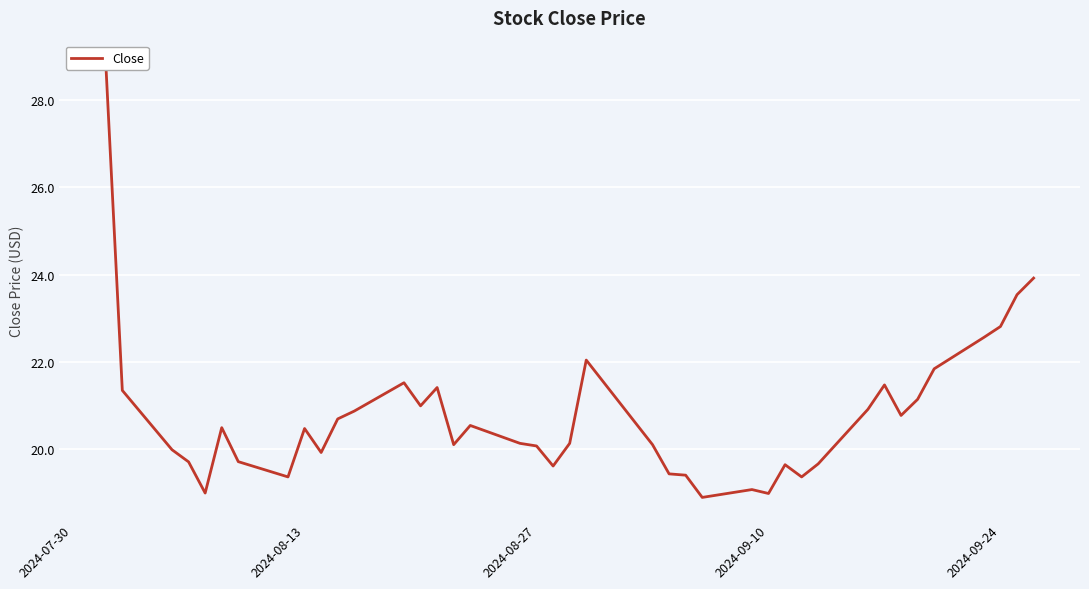

Reading right to left, what are all the values shown in this chart?

23.9	23.5	22.8	22.6	21.8	21.1	20.8	21.5	20.9	19.7	19.4	19.6	19.0	19.1	18.9	19.4	19.4	20.1	22.0	20.1	19.6	20.1	20.1	20.5	20.1	21.4	21.0	21.5	20.9	20.7	19.9	20.5	19.4	19.7	20.5	19.0	19.7	20.0	21.3	28.9